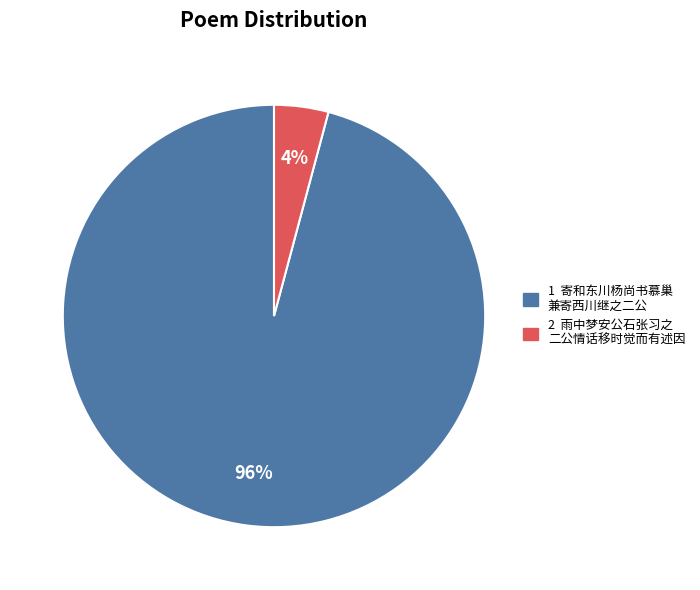

To the nearest percent, what is the average slice percentage?

50%